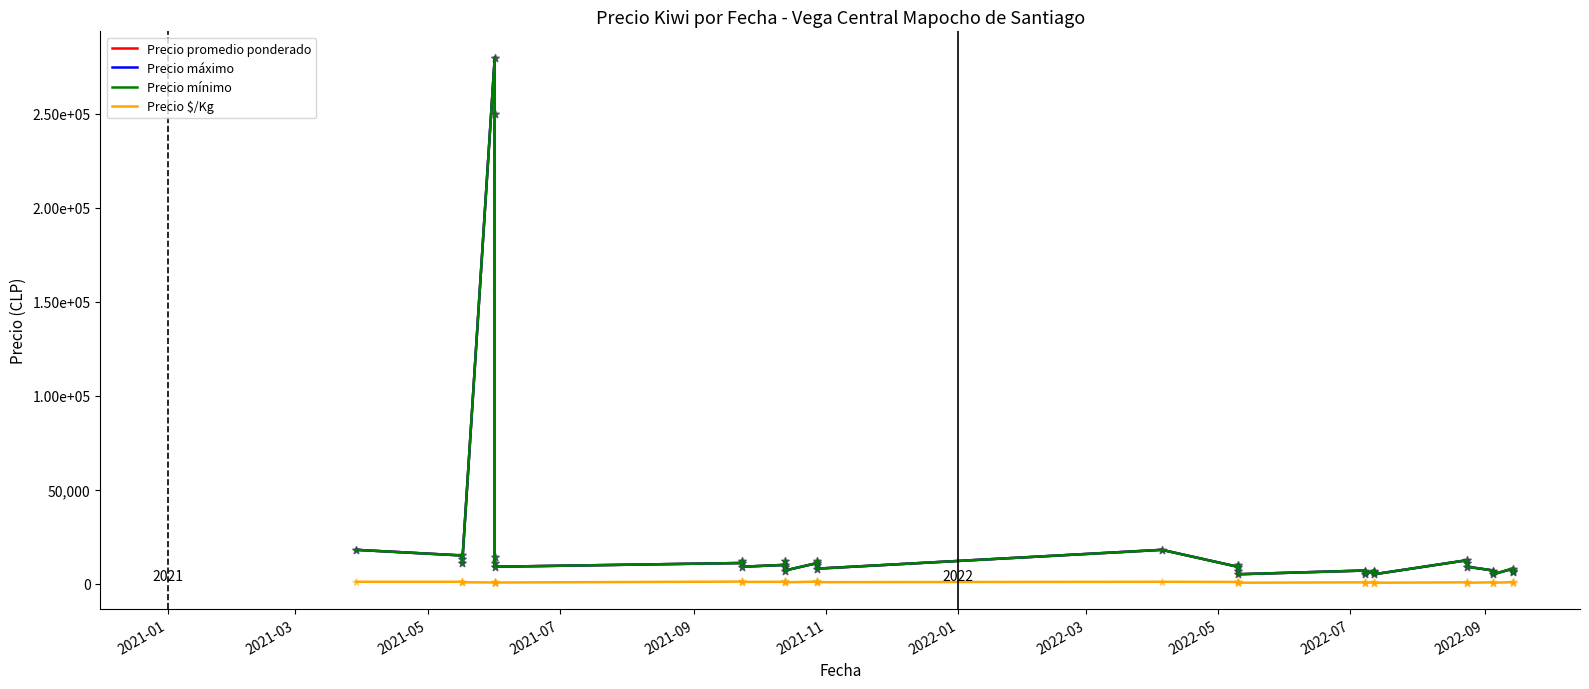

Which series contains the lowest Y value?

Precio $/Kg